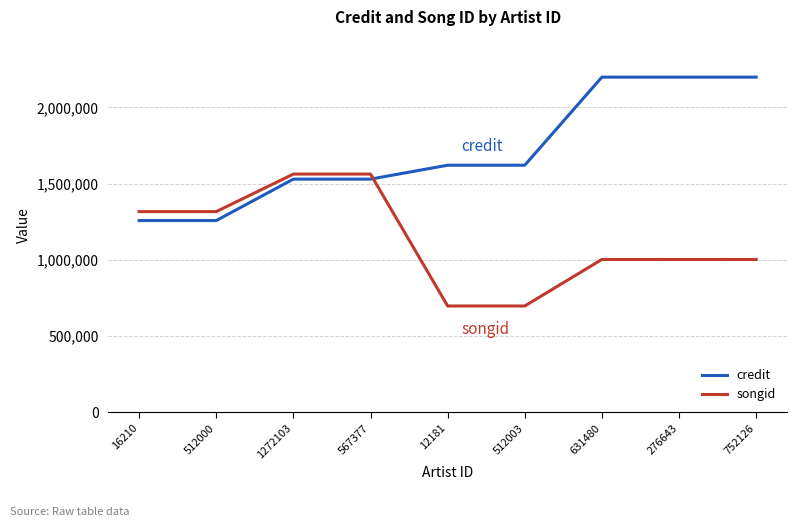

At 276643, list the series in order from smallest to largest.

songid, credit